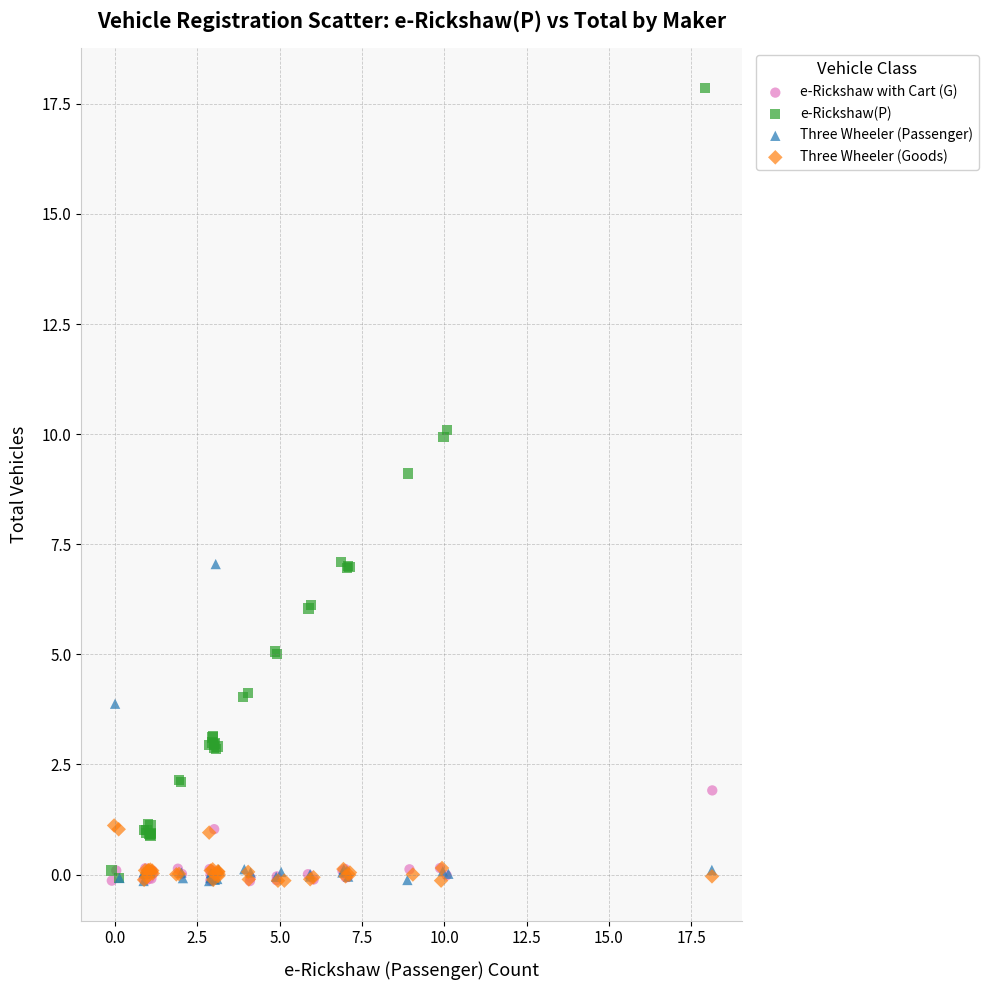

What are all the series names shown in the legend?

e-Rickshaw with Cart (G), e-Rickshaw(P), Three Wheeler (Passenger), Three Wheeler (Goods)